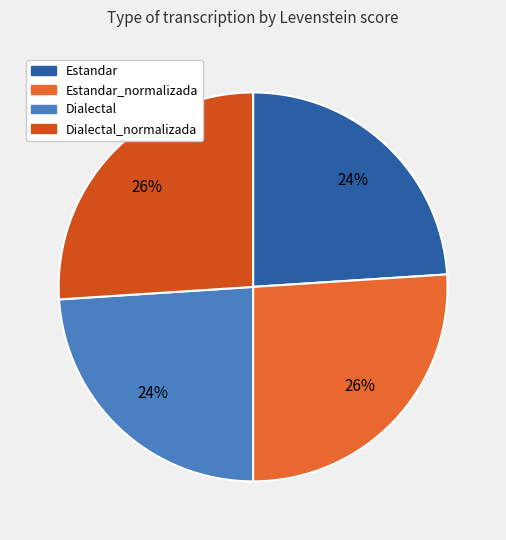

Count the number of slices in the pie.

4